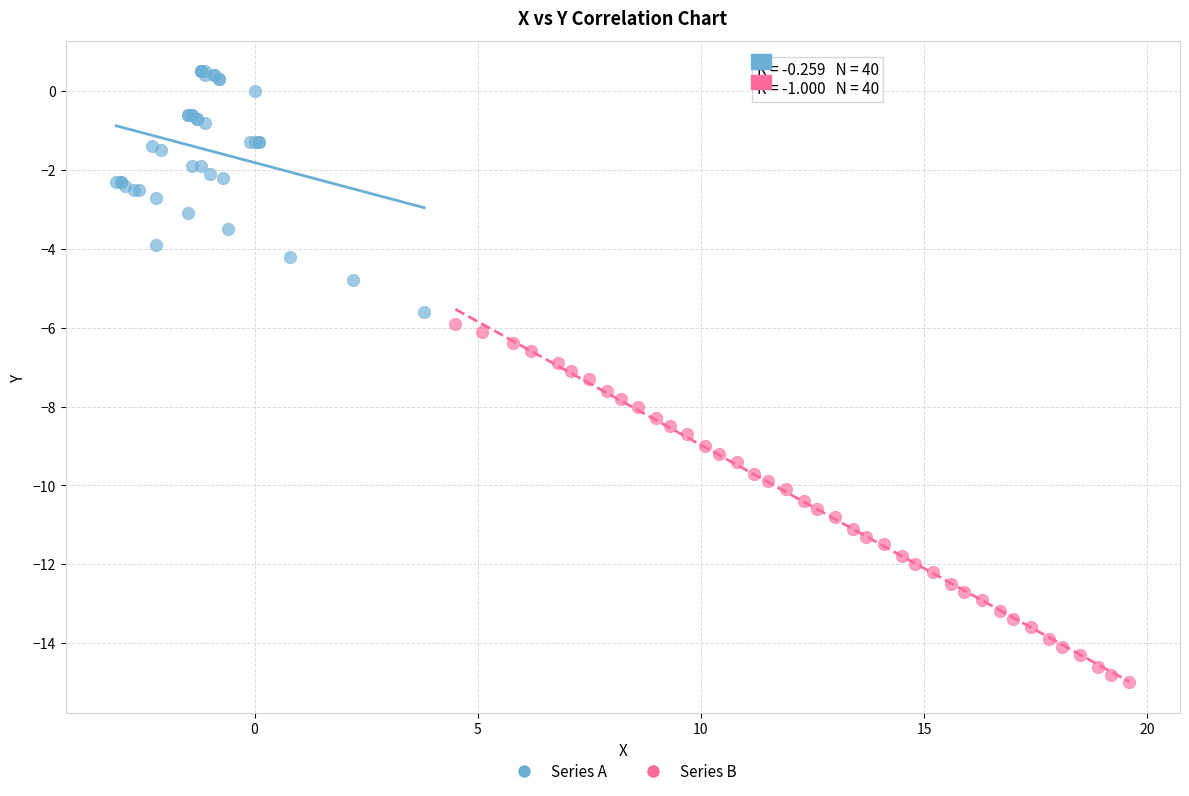

Which series reaches the maximum Y coordinate?

Series A